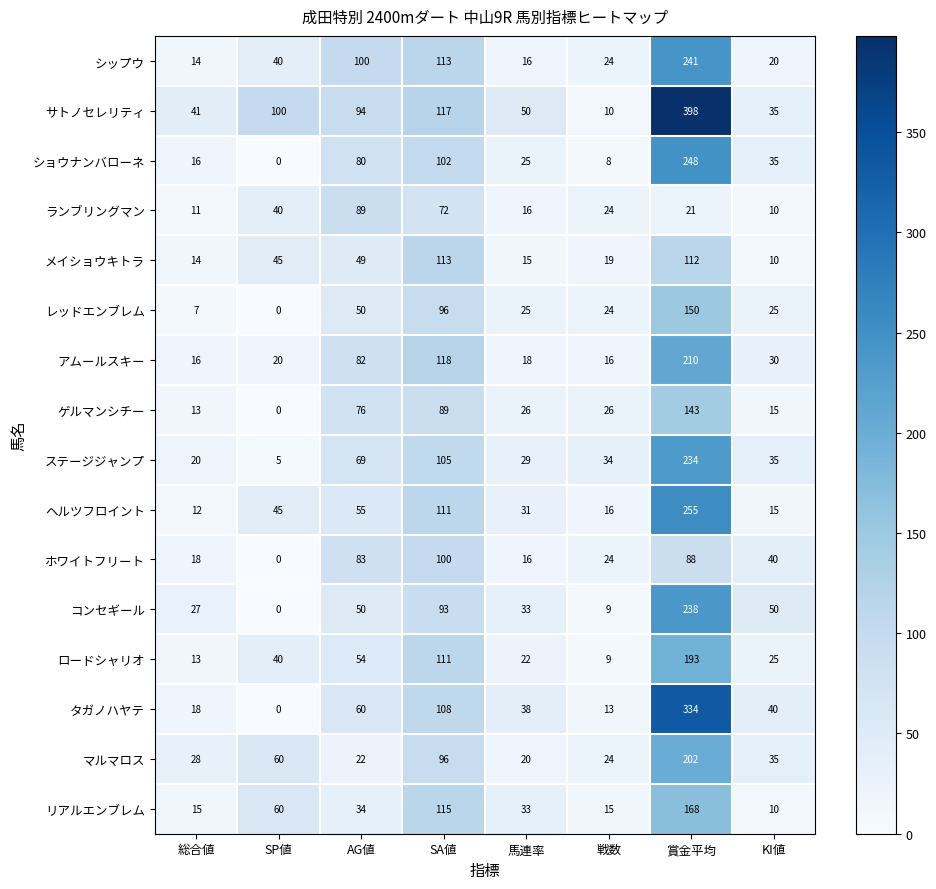

Is it true that タガノハヤテ equals 7 at 総合値?

False